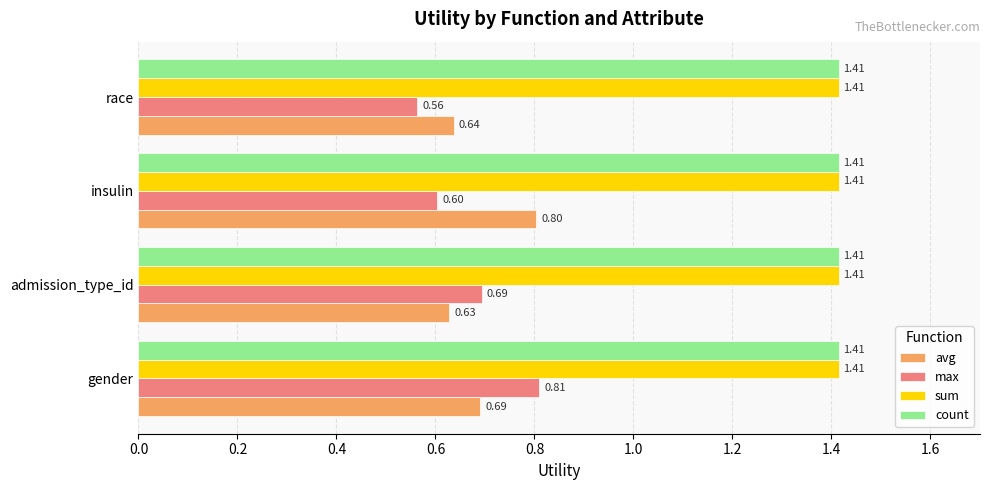

At which category does the chart reach its minimum across all series?

race